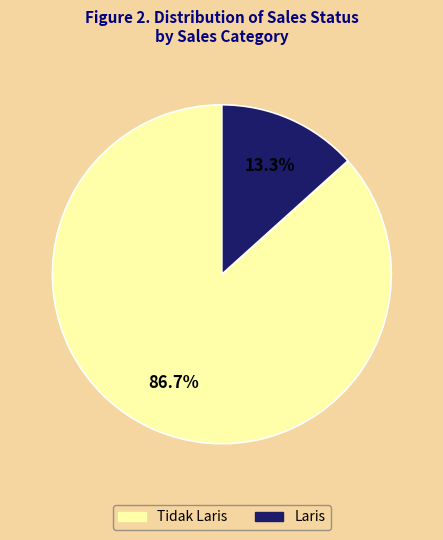

To the nearest percent, what is the average slice percentage?

50%